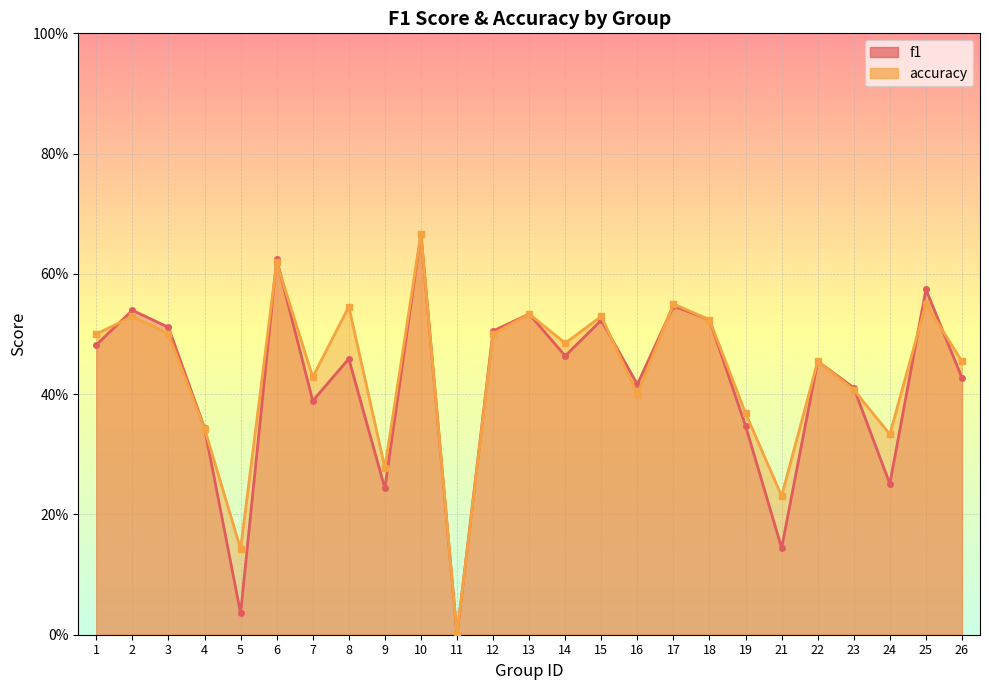

How many positive values does the f1 series have?

24